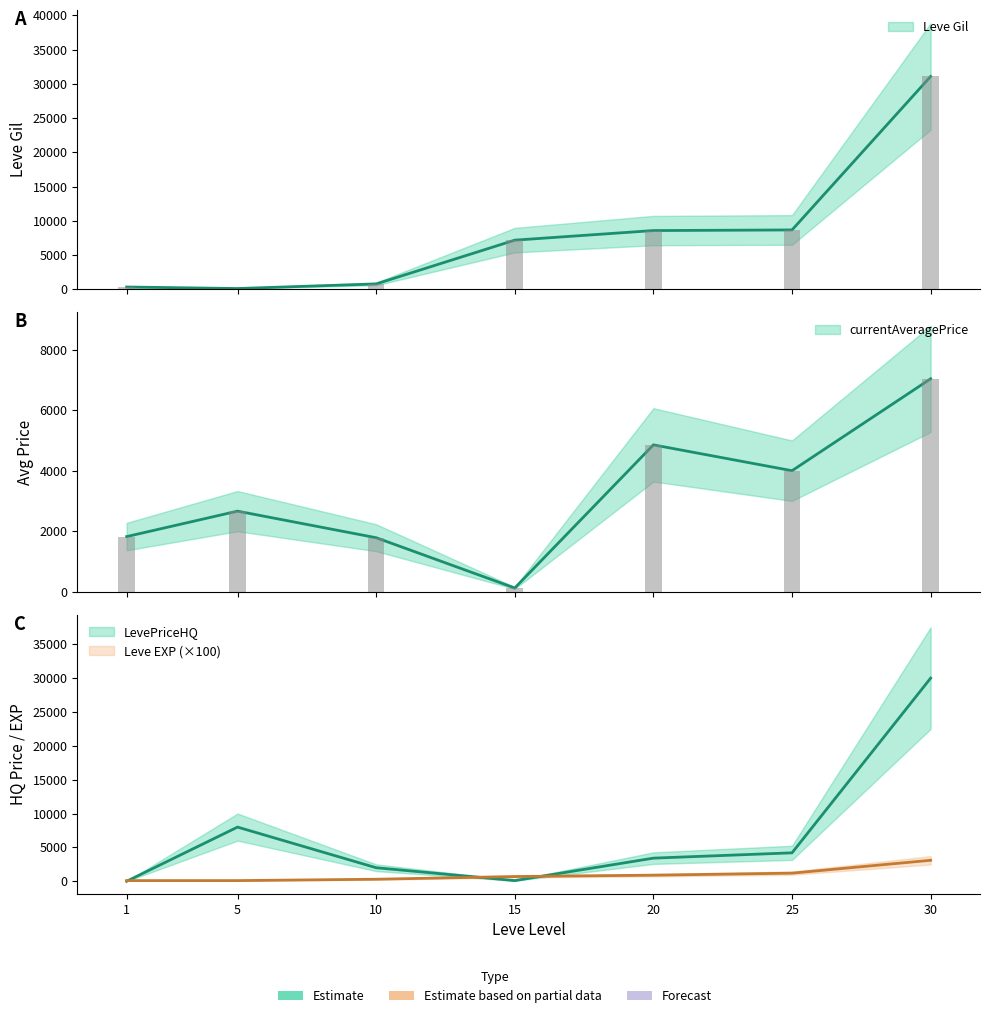

True or false: Leve EXP has a value of 1009 at 15.

False